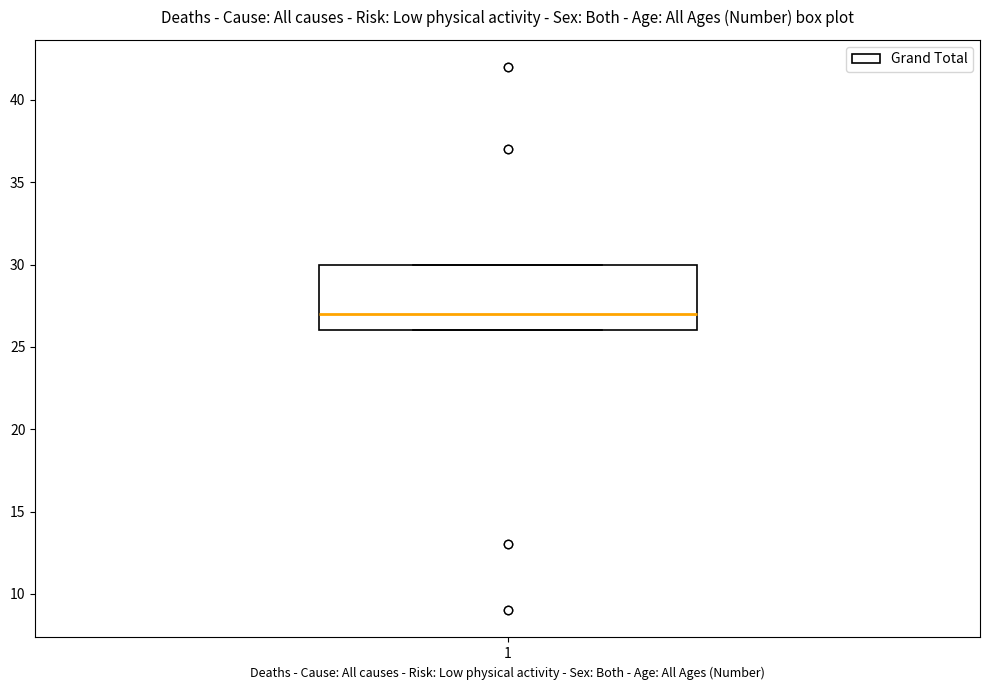

Transcribe this box plot: give where the median line is, the range the box spans, and where the two whiskers end, as read against the y-axis. The values are not printed on the chart, so give them approximately, as read against the axis.

median 27, box 26 to 30, whiskers 26 to 30